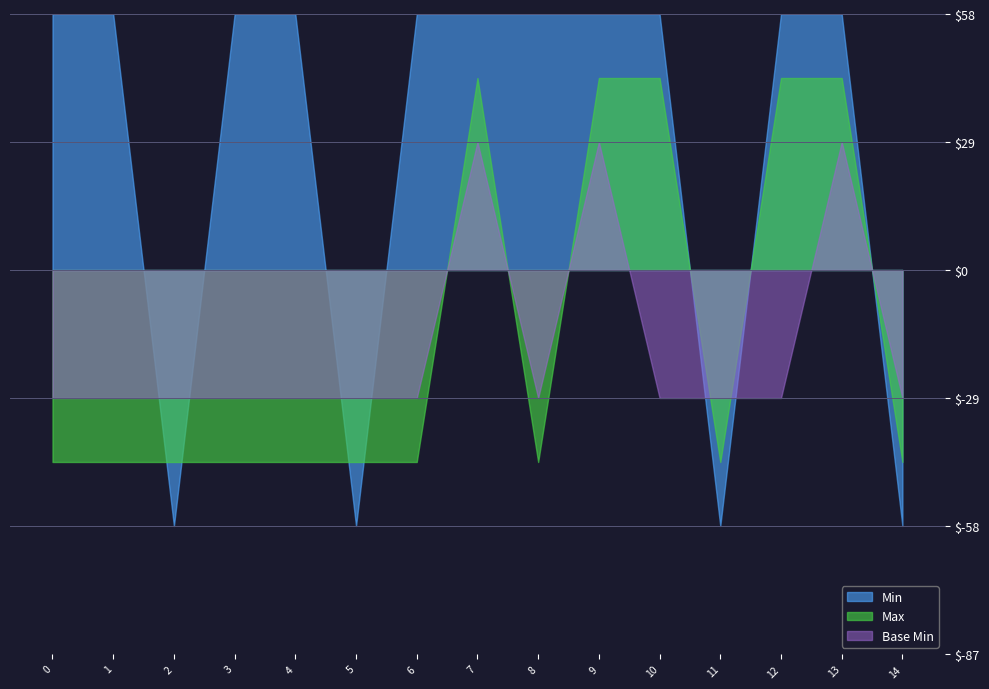

Rank the series at Extension.extension.id from lowest to highest value.

Min, Base Min, Max